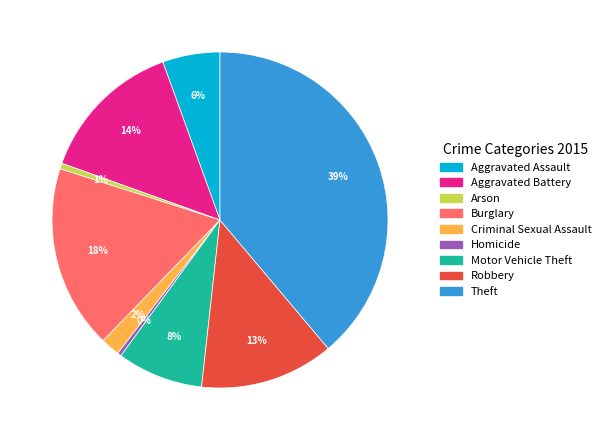

To the nearest percent, what is the average slice percentage?

11%